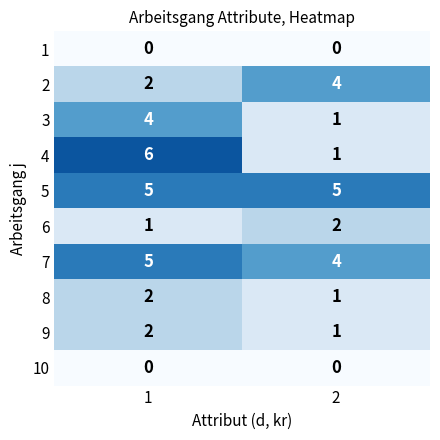

Which series has the largest total across all categories?

5